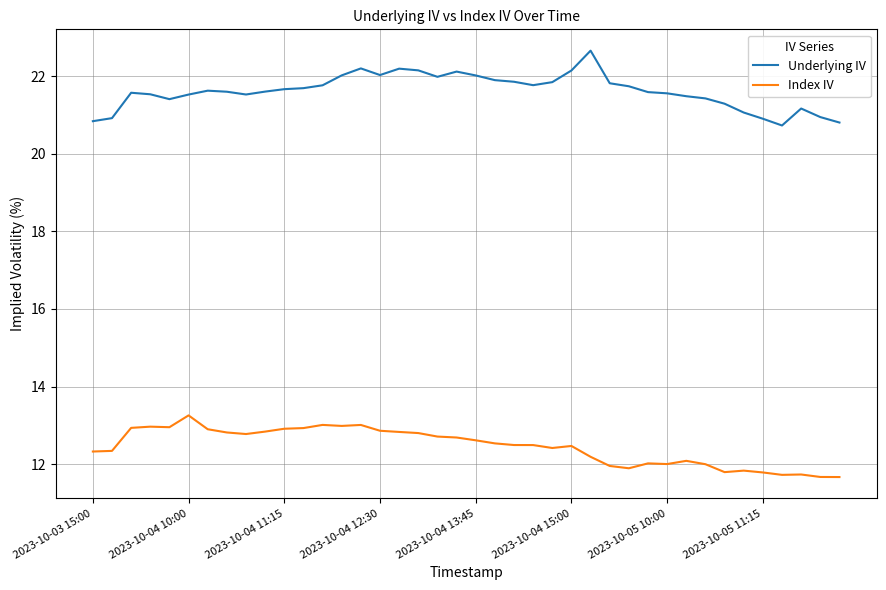

True or false: Underlying IV and Index IV intersect in this chart.

False